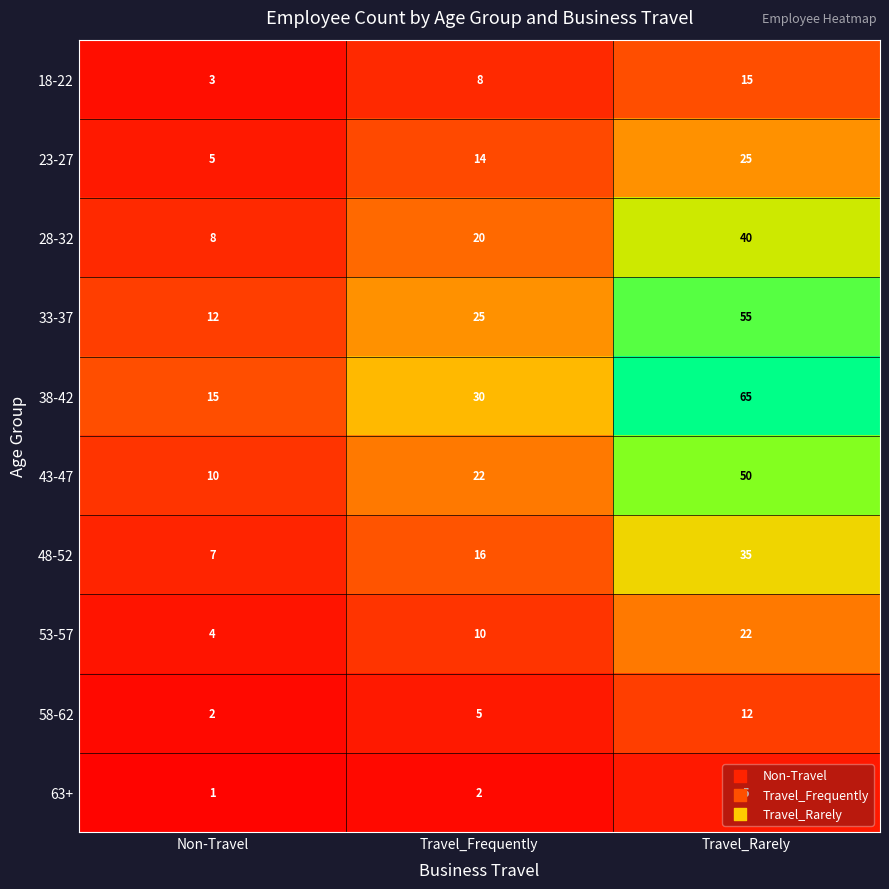

List the series in order of their peak value, lowest first.

63+, 58-62, 18-22, 53-57, 23-27, 48-52, 28-32, 43-47, 33-37, 38-42